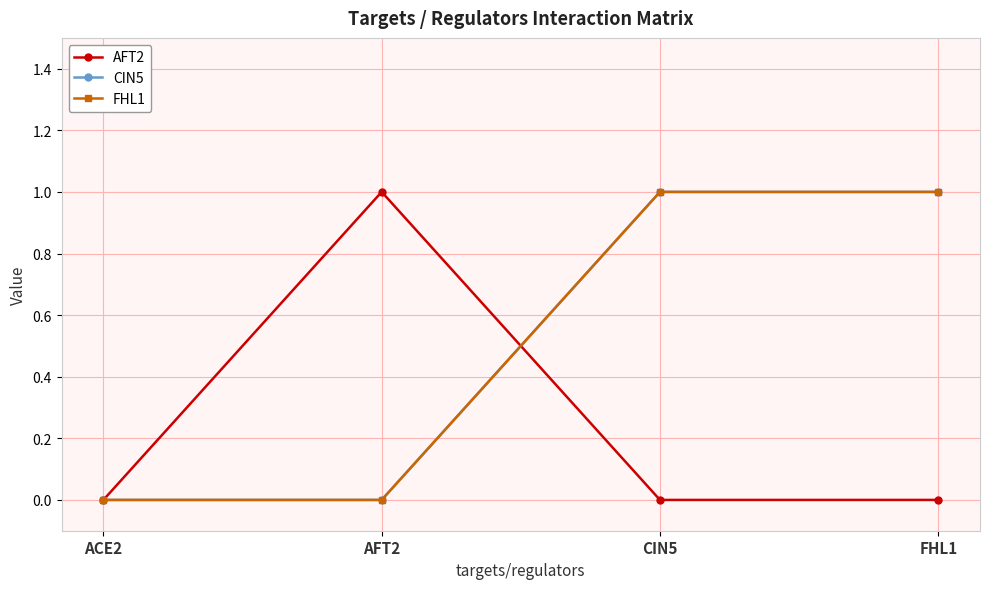

Between which two adjacent categories do AFT2 and CIN5 first intersect?

AFT2 and CIN5